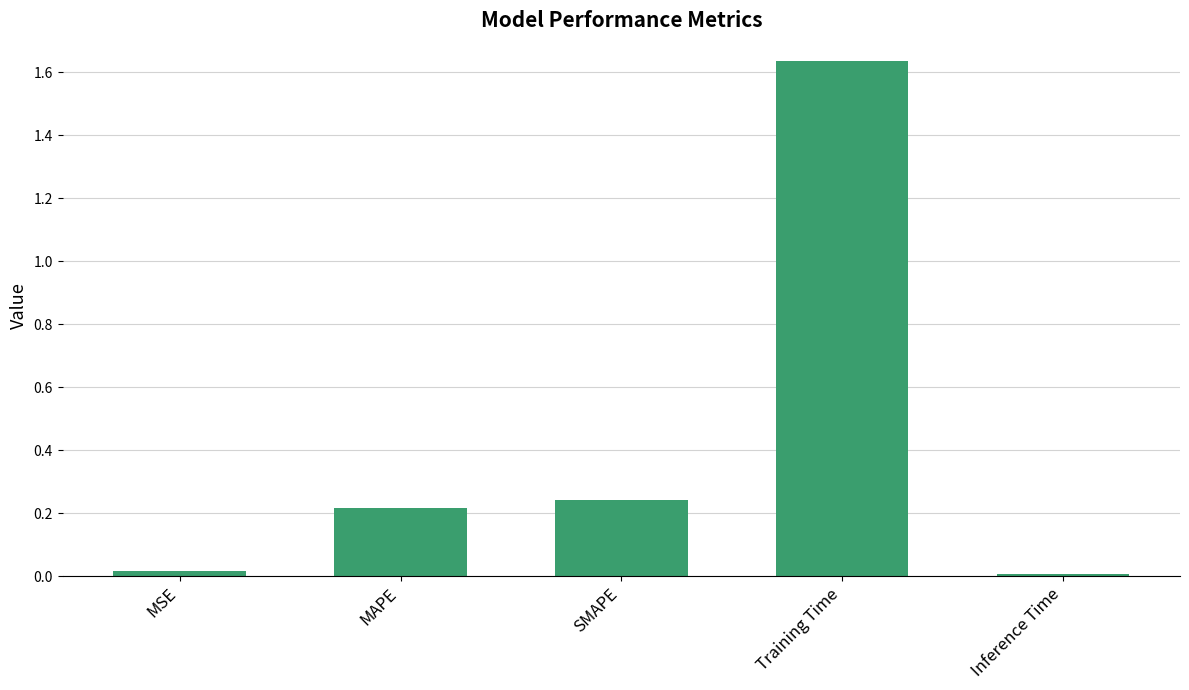

At which category does the chart reach its peak across all series?

Training Time